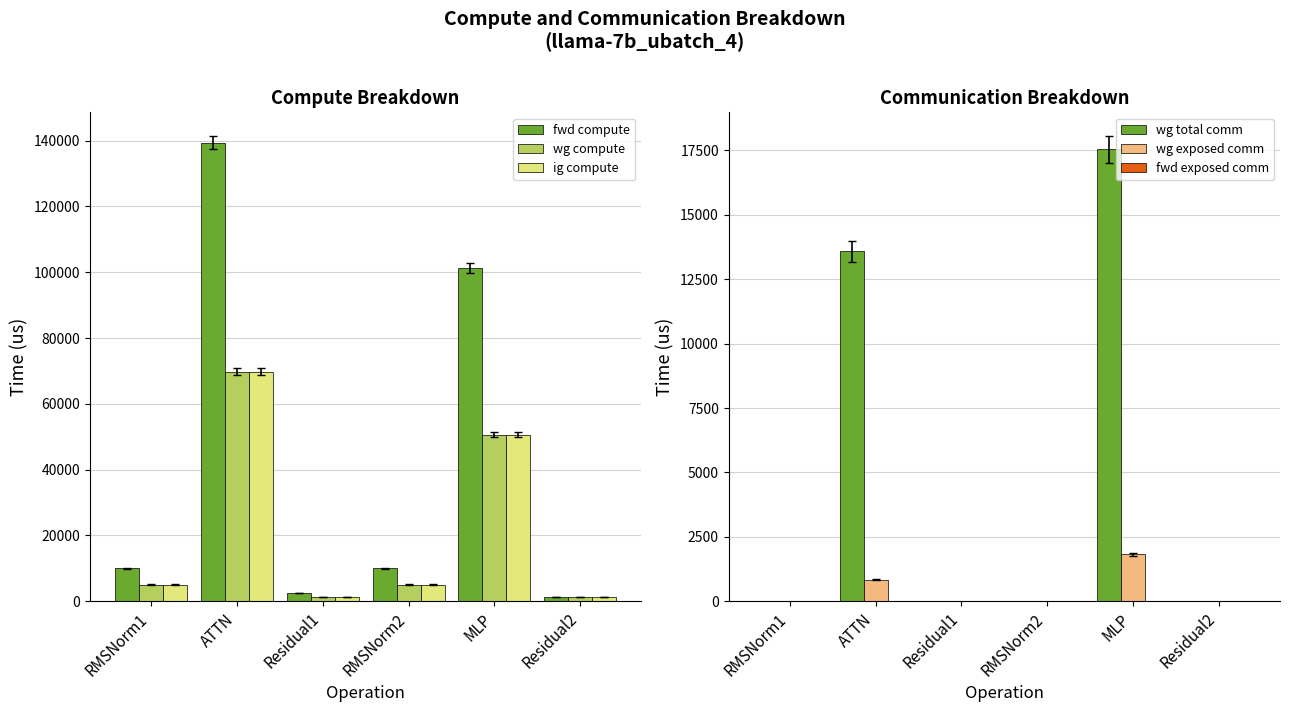

What is the difference between the maximum and second lowest values in the wg total comm series?

17550.6